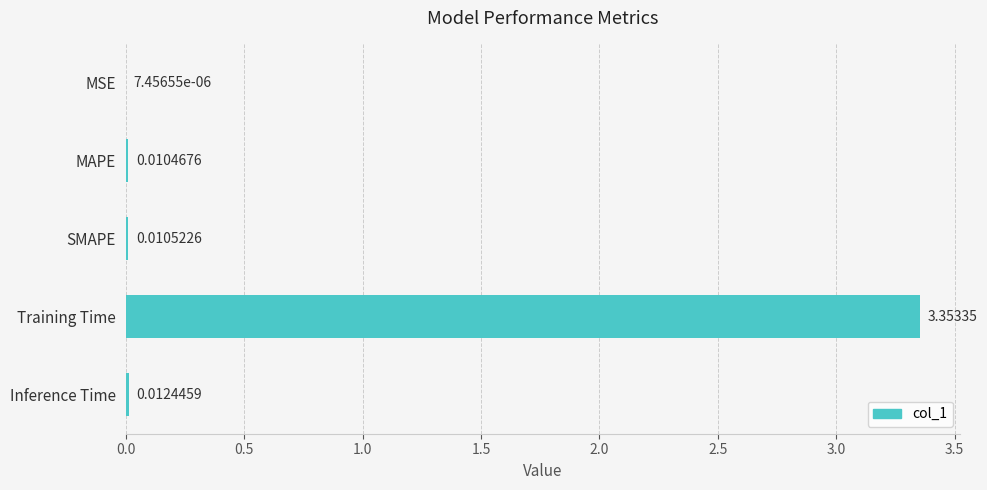

Between Training Time and MAPE, which is larger?

Training Time